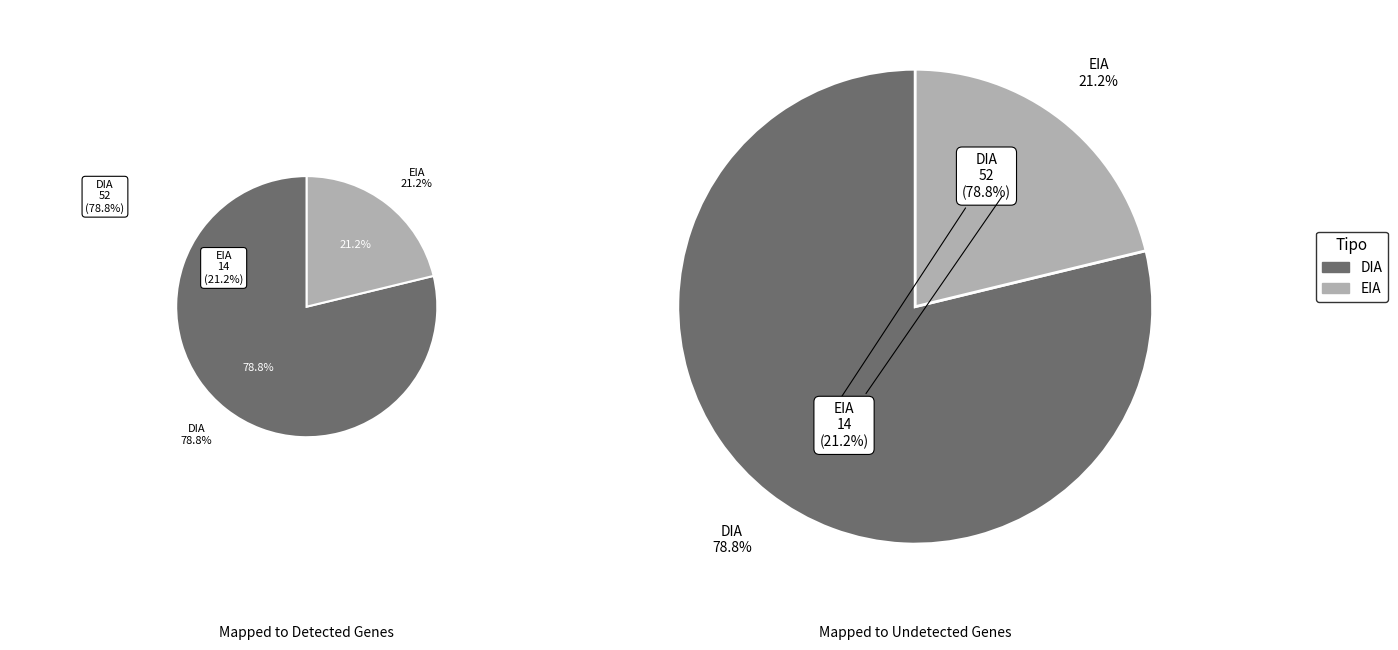

To the nearest percent, what is the average slice percentage?

50%